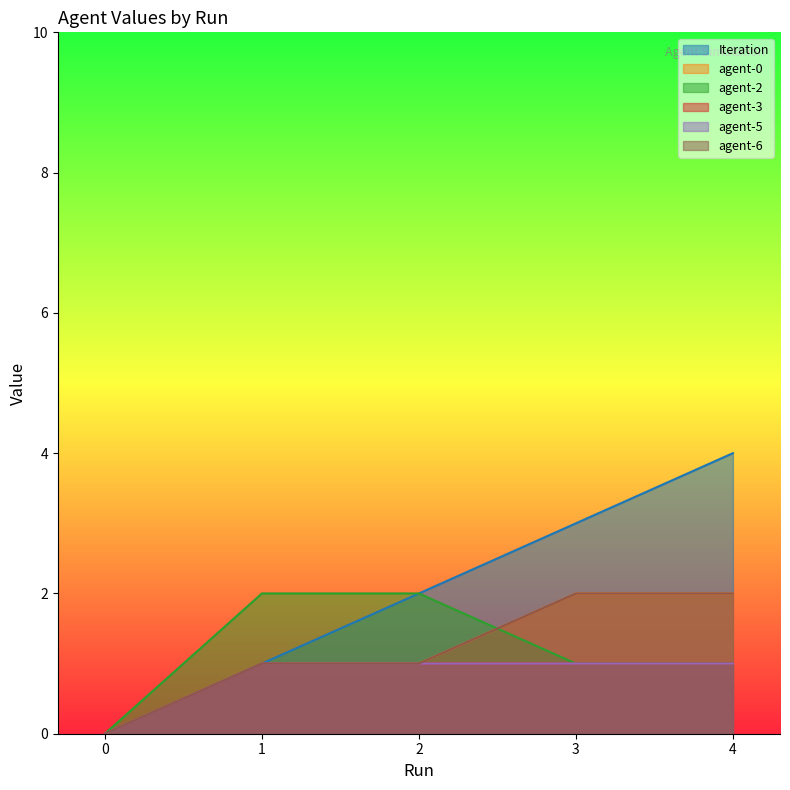

True or false: agent-2 and agent-3 intersect in this chart.

False